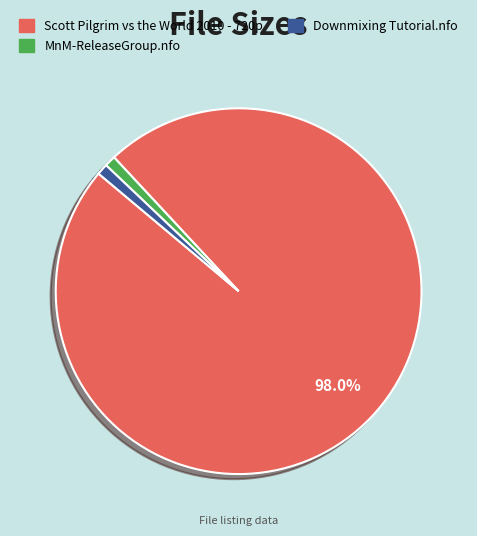

Which slice is the largest?

Scott Pilgrim vs the World 2010 - 720p